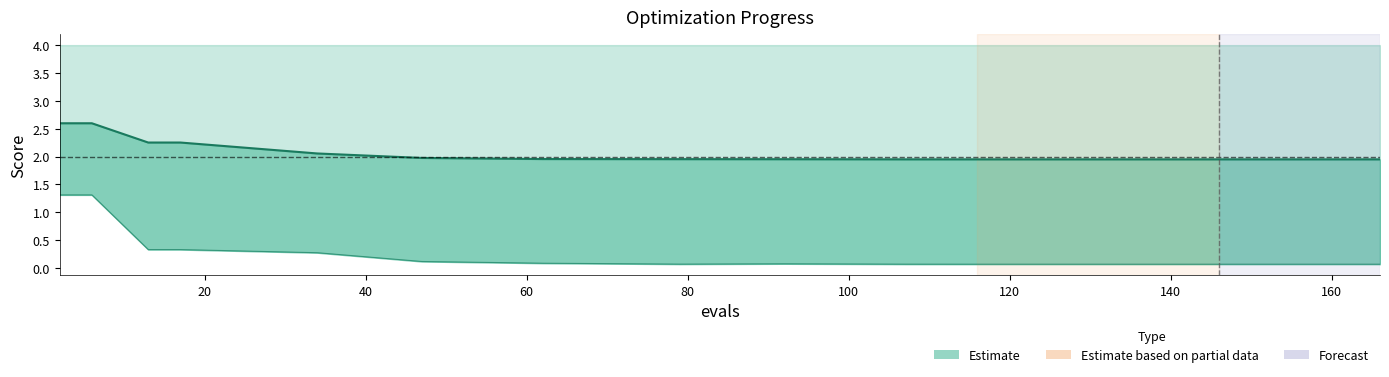

Reading left to right, transcribe all the data shown in this chart.

mean line: 2.6	2.6	2.3	2.3	2.1	2.0	2.0	2.0	2.0	1.9	1.9	1.9	1.9	1.9	1.9	1.9	1.9	1.9	1.9	1.9
best: 1.3	1.3	0.3	0.3	0.3	0.1	0.1	0.1	0.1	0.1	0.1	0.1	0.1	0.1	0.1	0.1	0.1	0.1	0.1	0.1